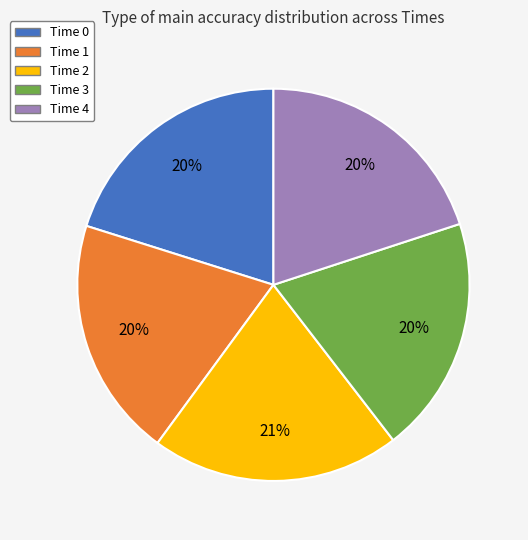

To the nearest percent, what portion does Time 0 represent?

20%